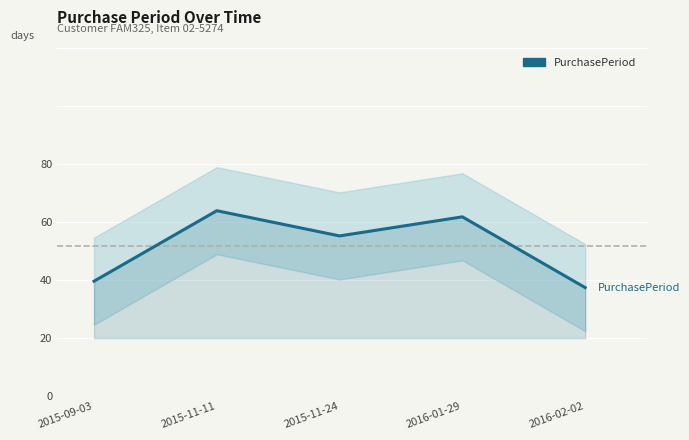

Reading left to right, extract all data points from this chart.

19.6	43.9	35.2	41.8	17.4